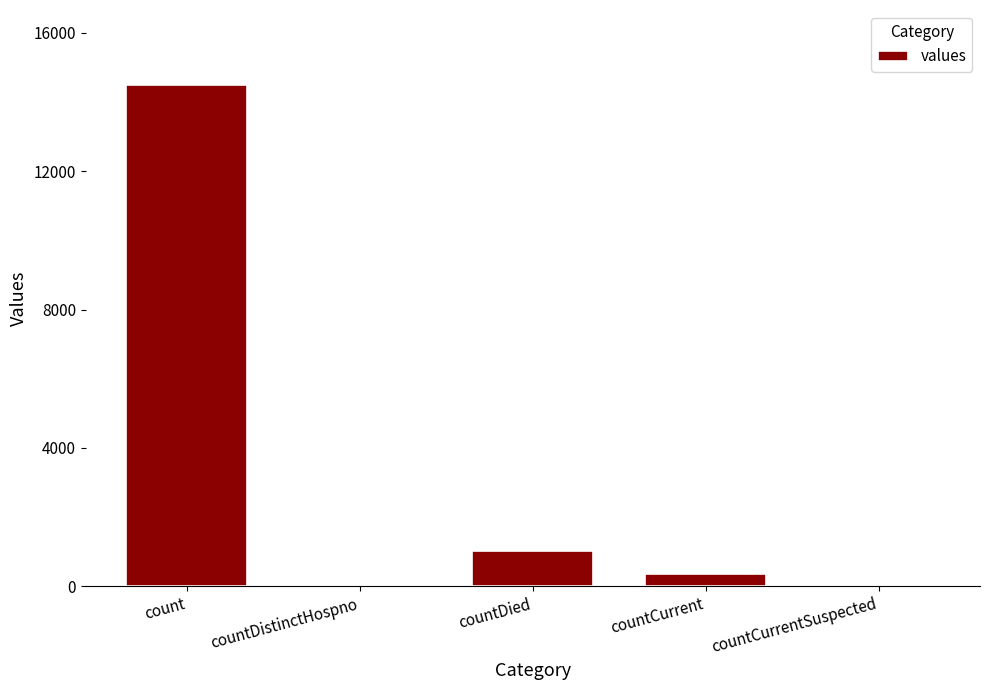

Reading left to right, list all the values displayed in this chart.

count=14488	countDistinctHospno=0	countDied=1033	countCurrent=345	countCurrentSuspected=0